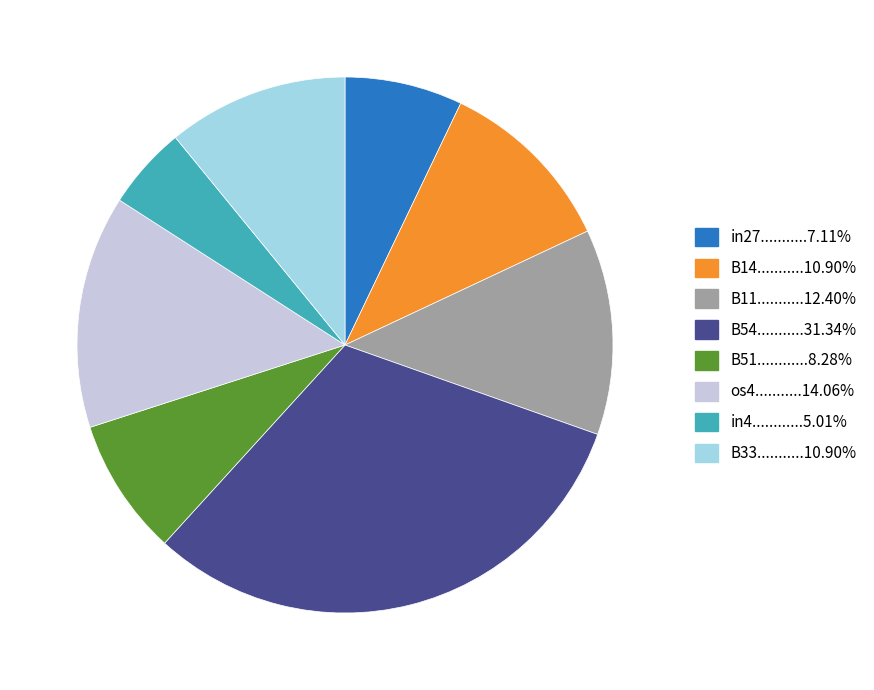

Is there a majority slice in this chart?

No